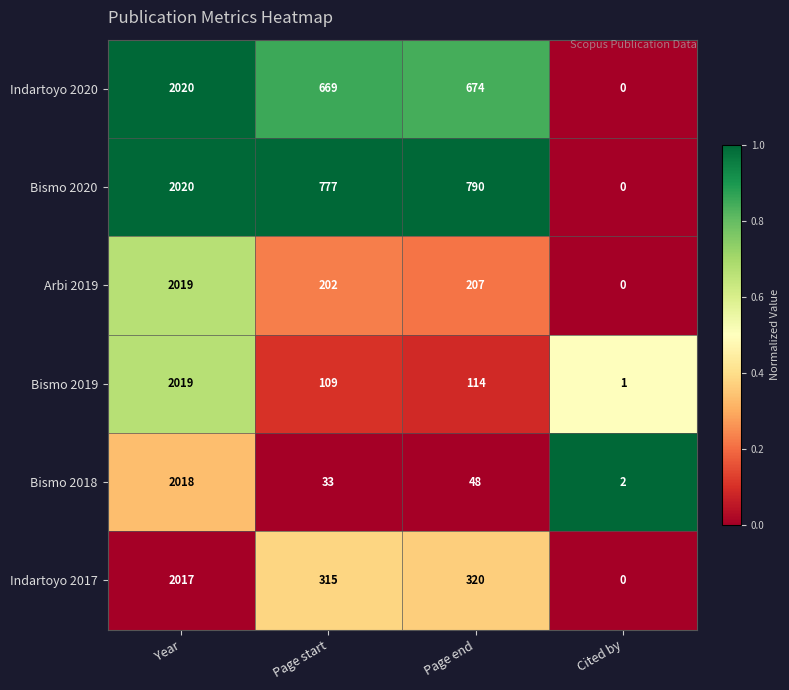

At which category is the sum across all series the highest?

Year